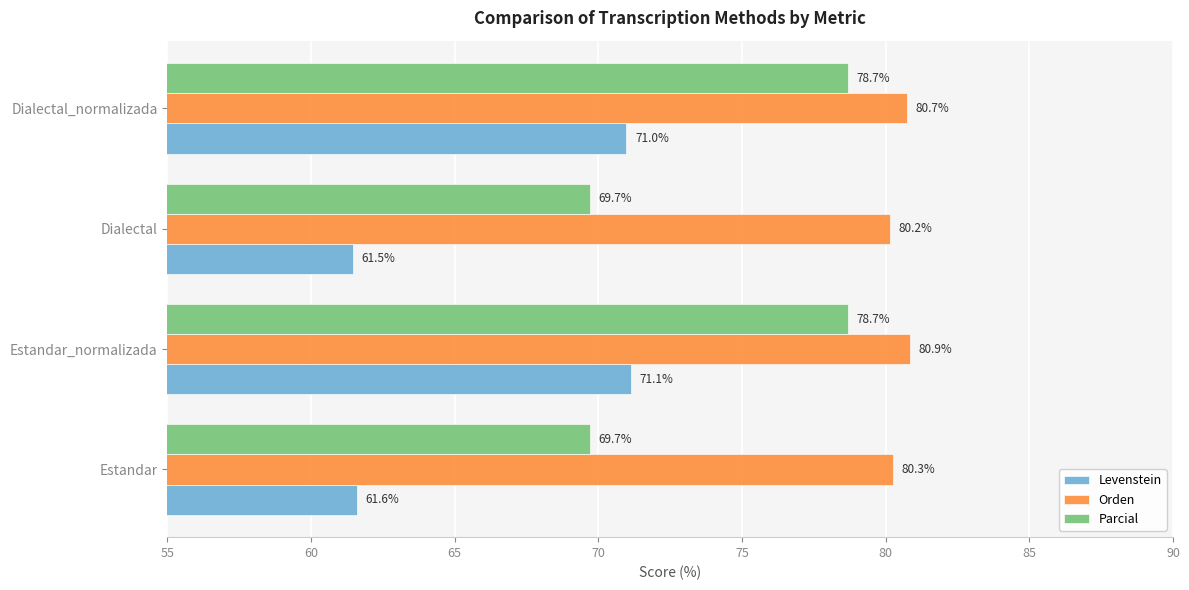

How many distinct data groups are displayed?

3